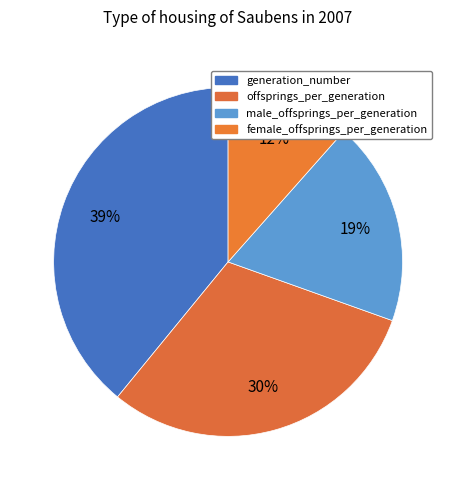

How many slices are in this pie chart?

4